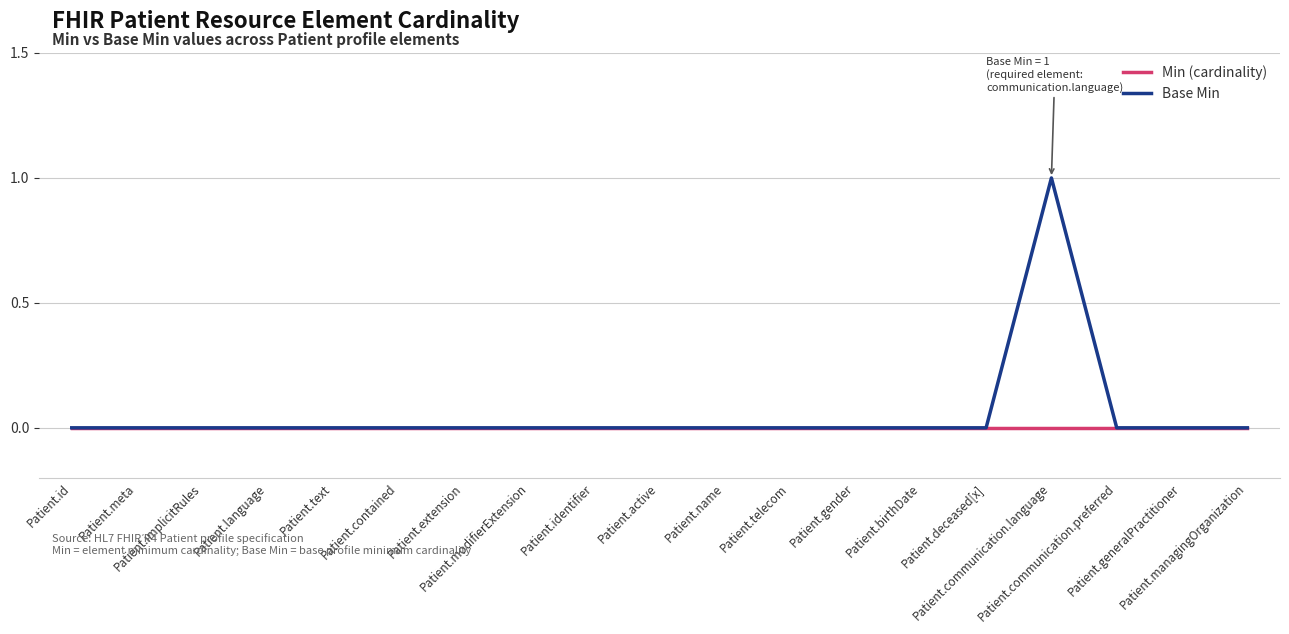

What is the difference between the maximum and minimum values in the Base Min series?

1